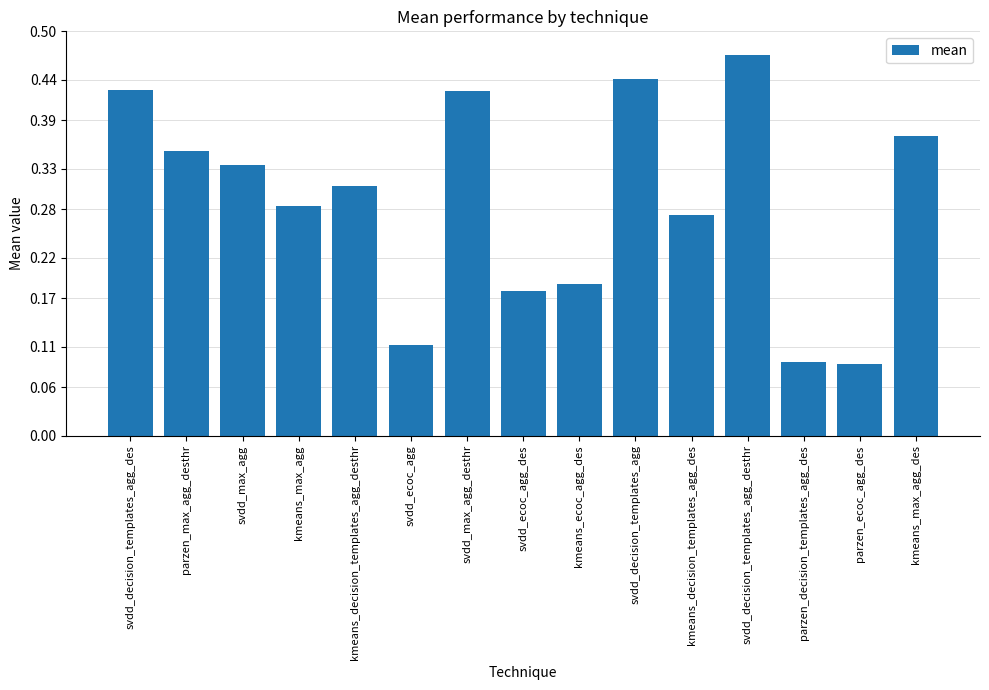

What is the change in value from kmeans_decision_templates_agg_desthr to svdd_max_agg_desthr?

+0.1